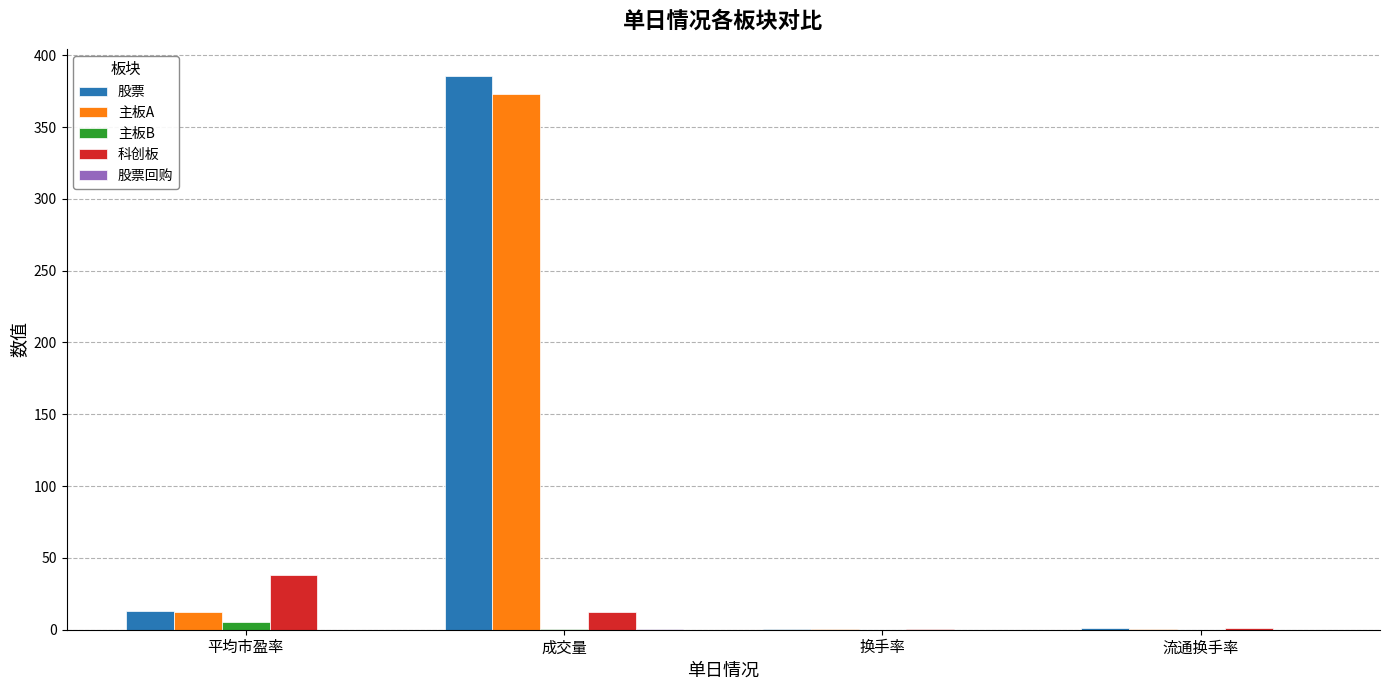

Is it true that 主板A equals 372.9 at 成交量?

True